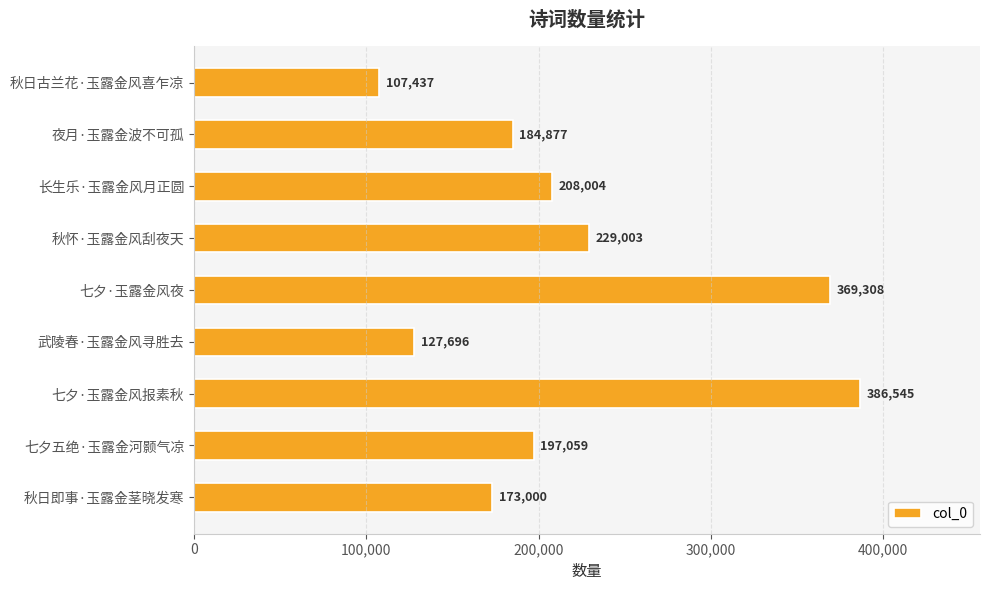

The chart shows a value of 208004 at 长生乐·玉露金风月正圆. True or false?

True